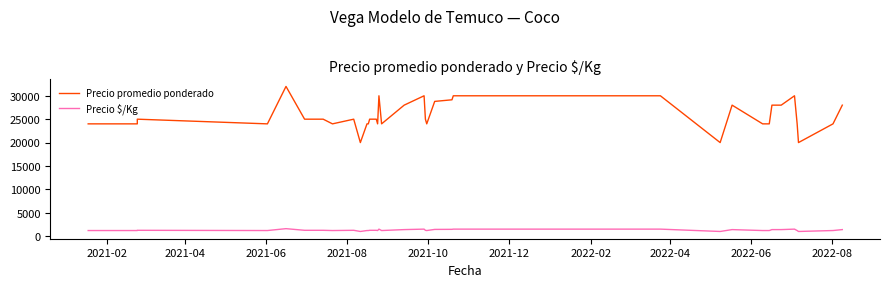

True or false: Precio $/Kg has a value of 2609 at 21.

False